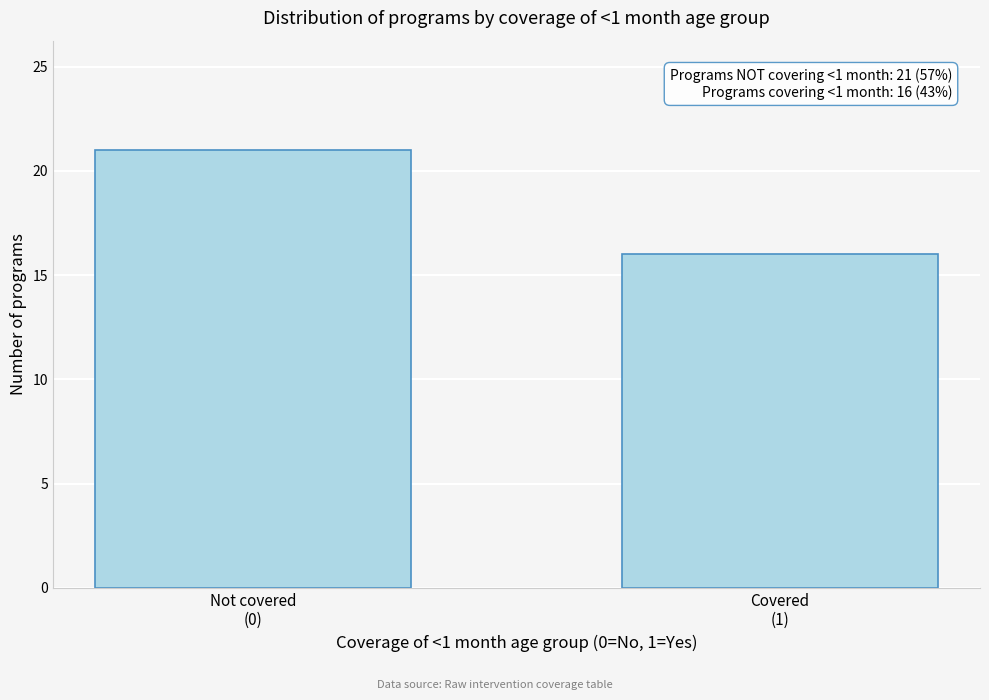

Reading left to right, transcribe all the data shown in this chart.

21	16